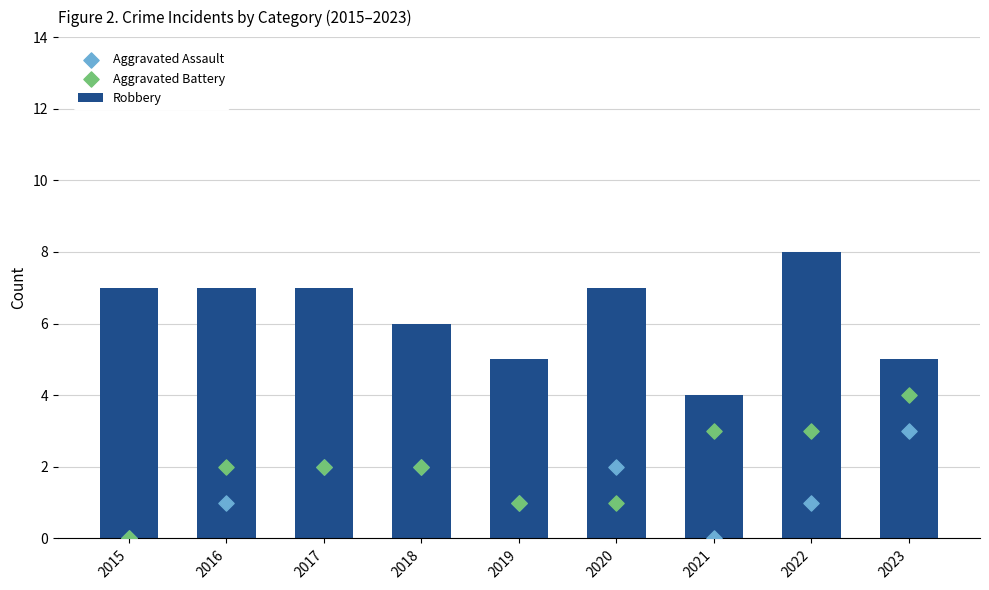

Which series contains the lowest Y value?

Aggravated Assault